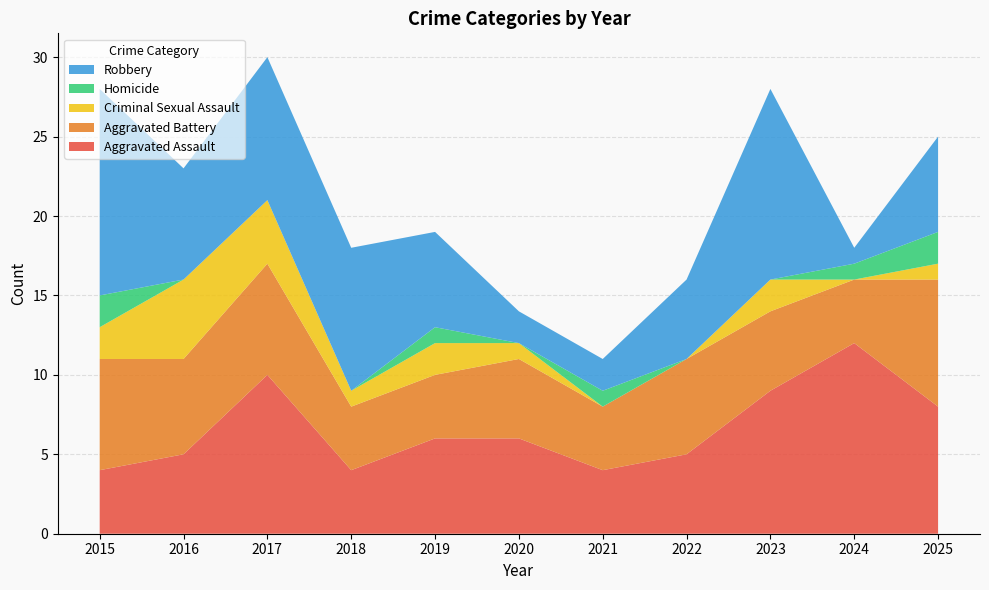

Reading left to right, extract all data points from this chart.

Aggravated Assault: 2015=4	2016=5	2017=10	2018=4	2019=6	2020=6	2021=4	2022=5	2023=9	2024=12	2025=8
Aggravated Battery: 2015=7	2016=6	2017=7	2018=4	2019=4	2020=5	2021=4	2022=6	2023=5	2024=4	2025=8
Criminal Sexual Assault: 2015=2	2016=5	2017=4	2018=1	2019=2	2020=1	2021=0	2022=0	2023=2	2024=0	2025=1
Homicide: 2015=2	2016=0	2017=0	2018=0	2019=1	2020=0	2021=1	2022=0	2023=0	2024=1	2025=2
Robbery: 2015=13	2016=7	2017=9	2018=9	2019=6	2020=2	2021=2	2022=5	2023=12	2024=1	2025=6